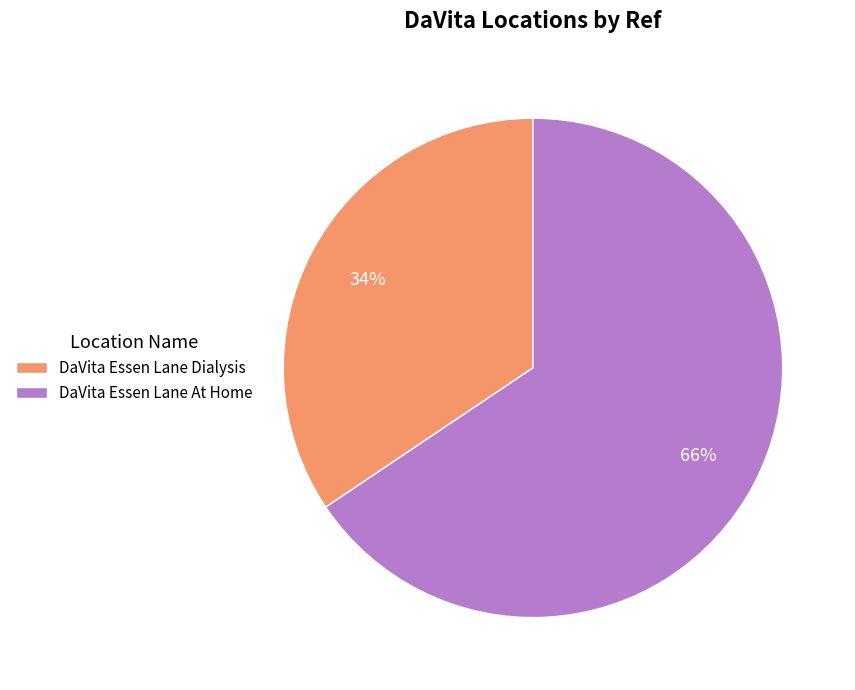

Does DaVita Essen Lane At Home account for over 50% of the chart?

Yes